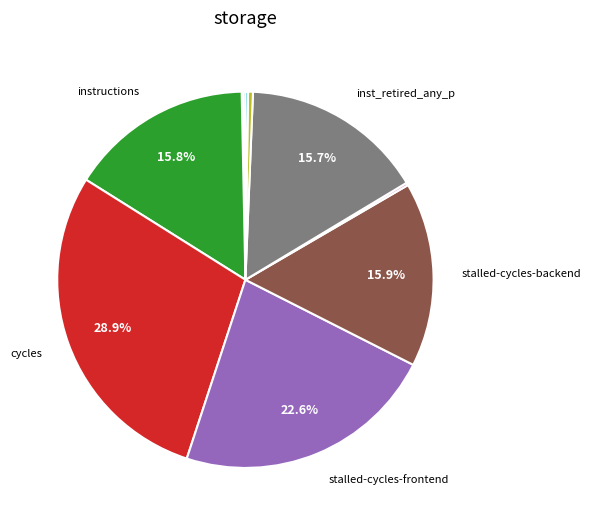

Does any single category account for the majority?

No